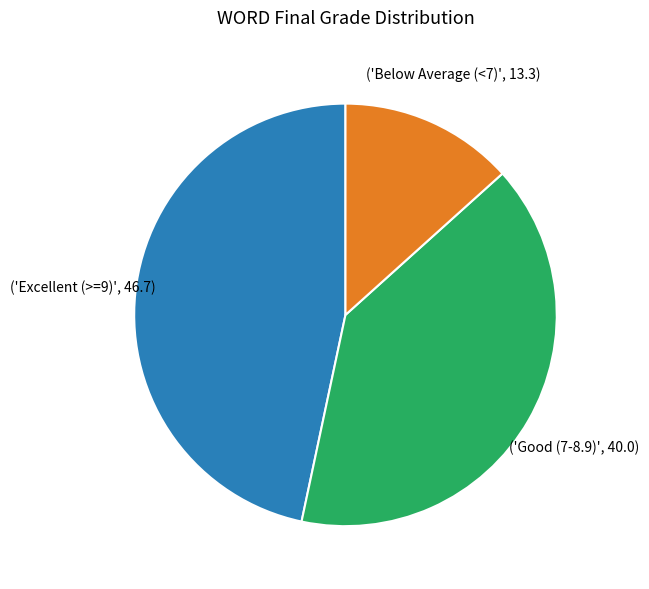

How many segments does this pie chart have?

3